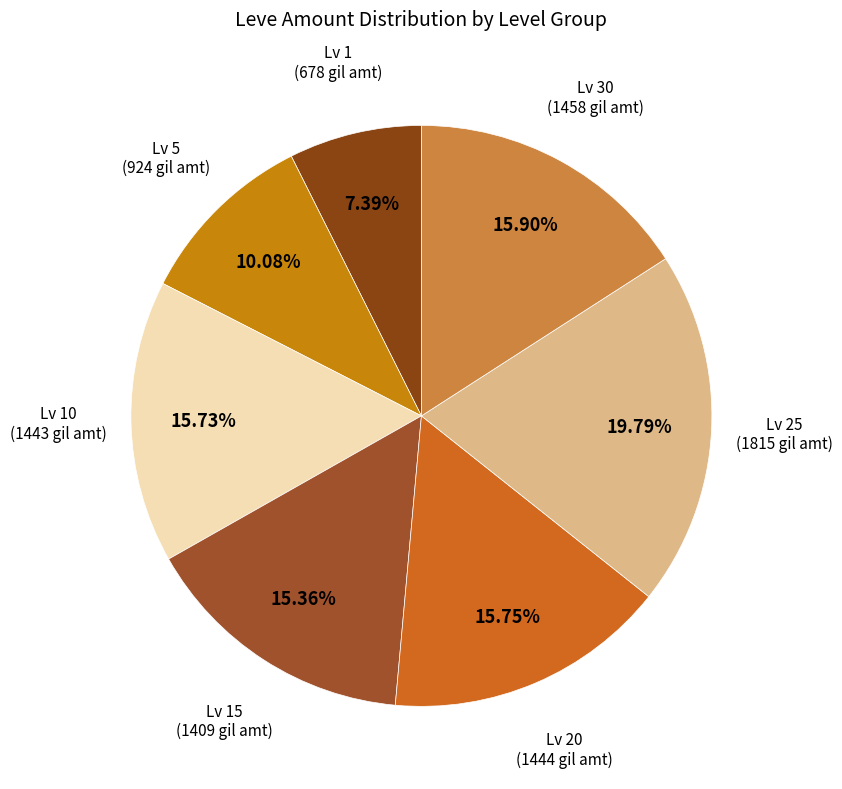

Do Lv 5 and Lv 25 together represent more than half of the pie?

No